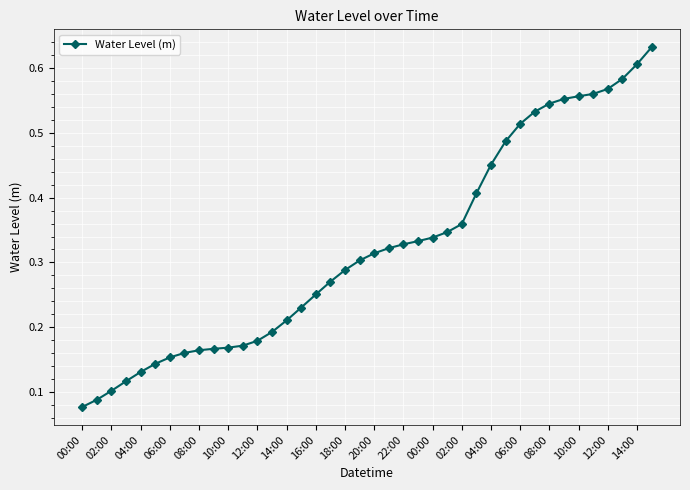

What is the sum of all values?

12.9